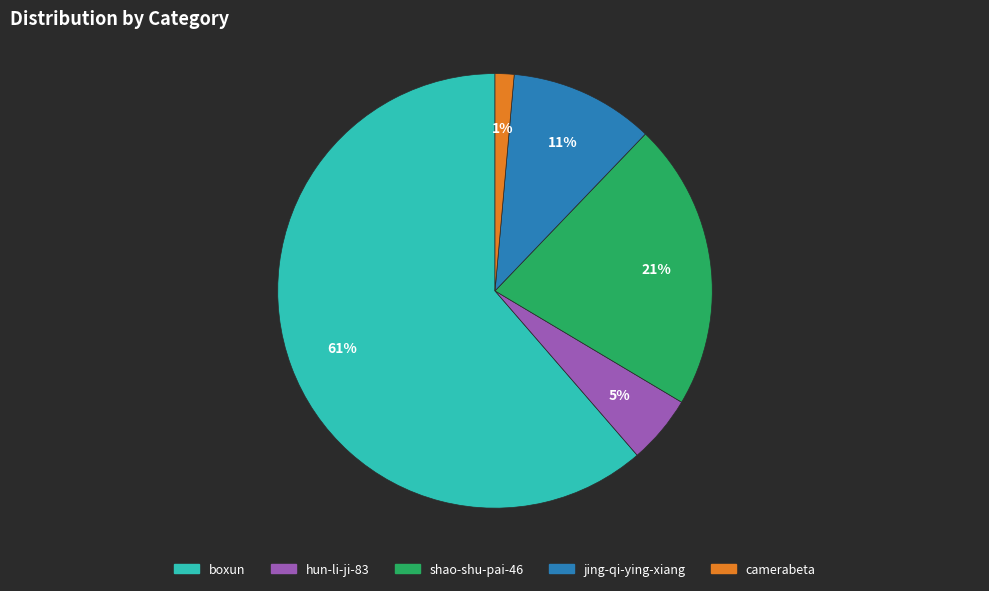

What percentage is the jing-qi-ying-xiang slice, to the nearest percent?

11%